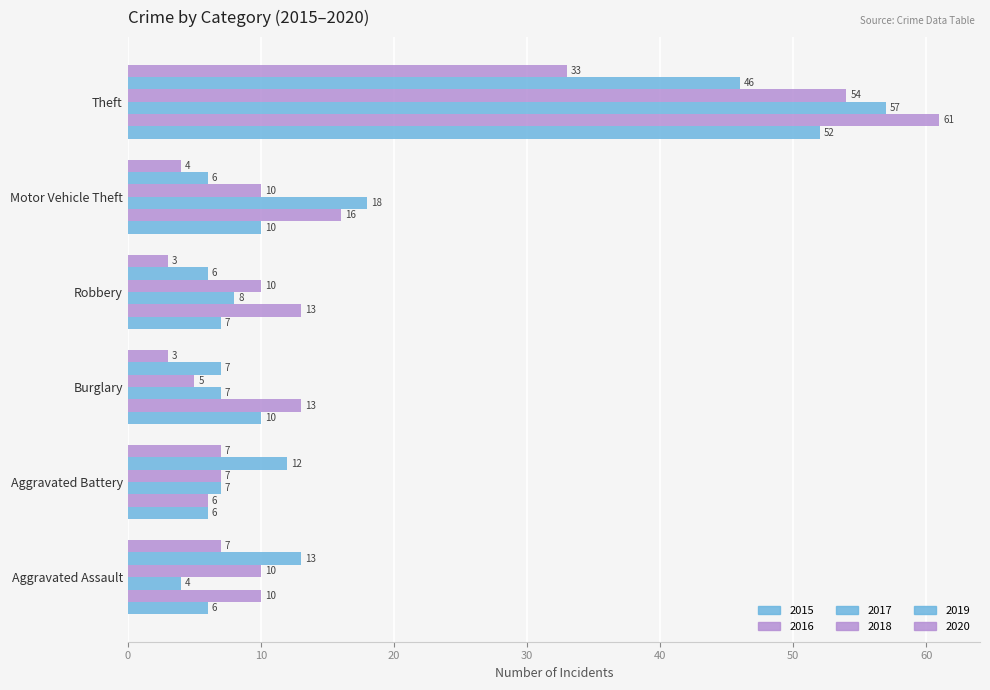

What is the spread (max minus min) of values at Robbery?

10